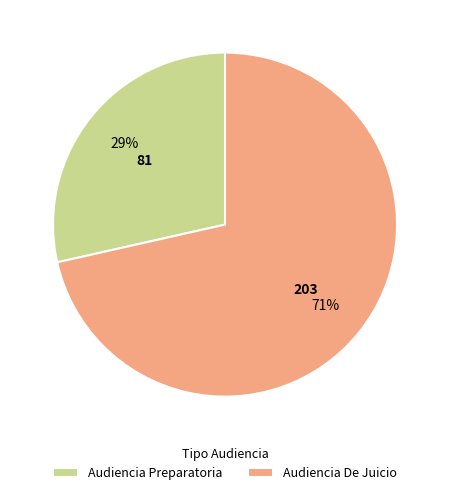

Which category has the smallest portion of the pie?

Audiencia Preparatoria